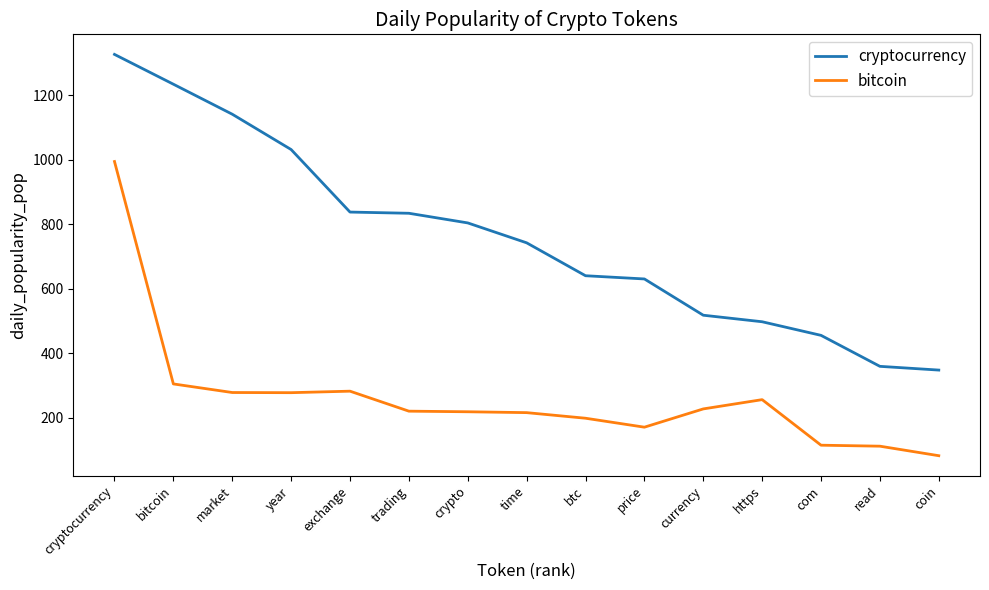

True or false: bitcoin and cryptocurrency intersect in this chart.

False